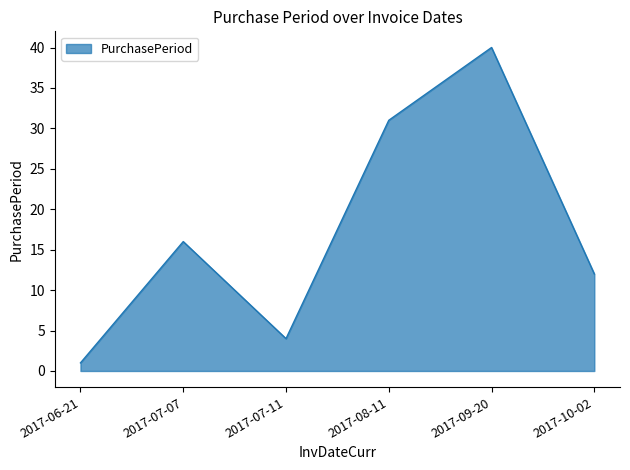

Between 2017-10-02 and 2017-07-11, which is larger?

2017-10-02